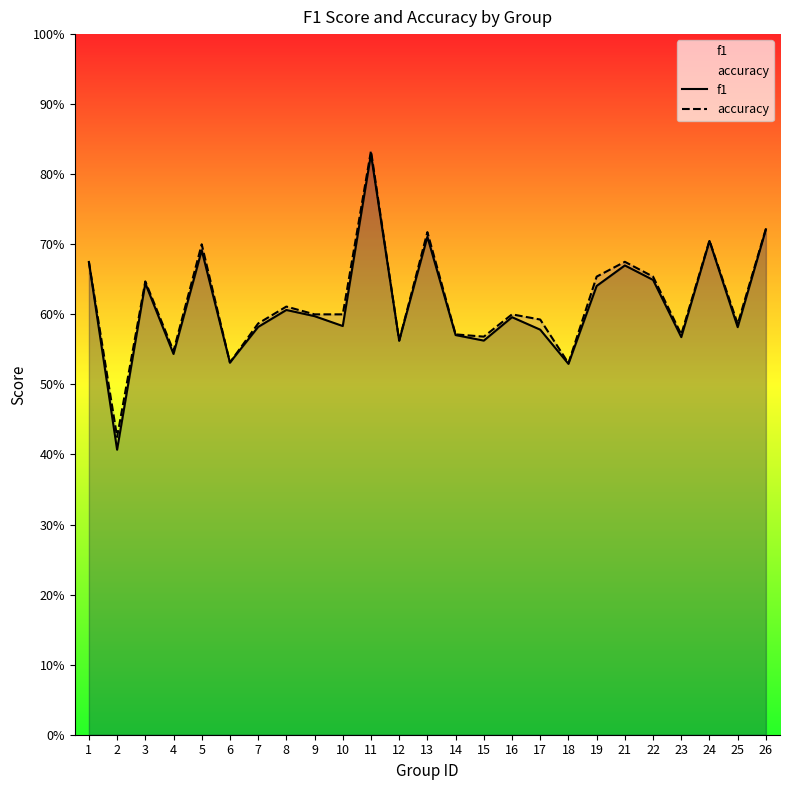

True or false: accuracy has more than 0 points higher than both neighbors.

True